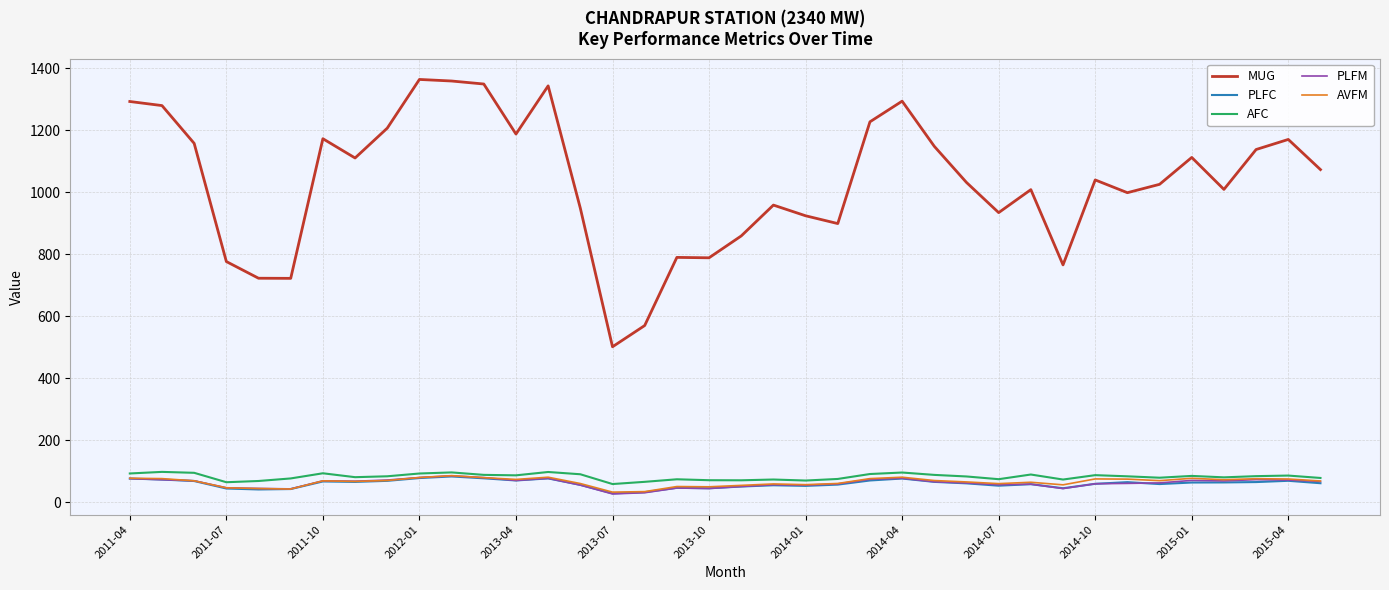

How many values in the MUG series exceed 1039?

19